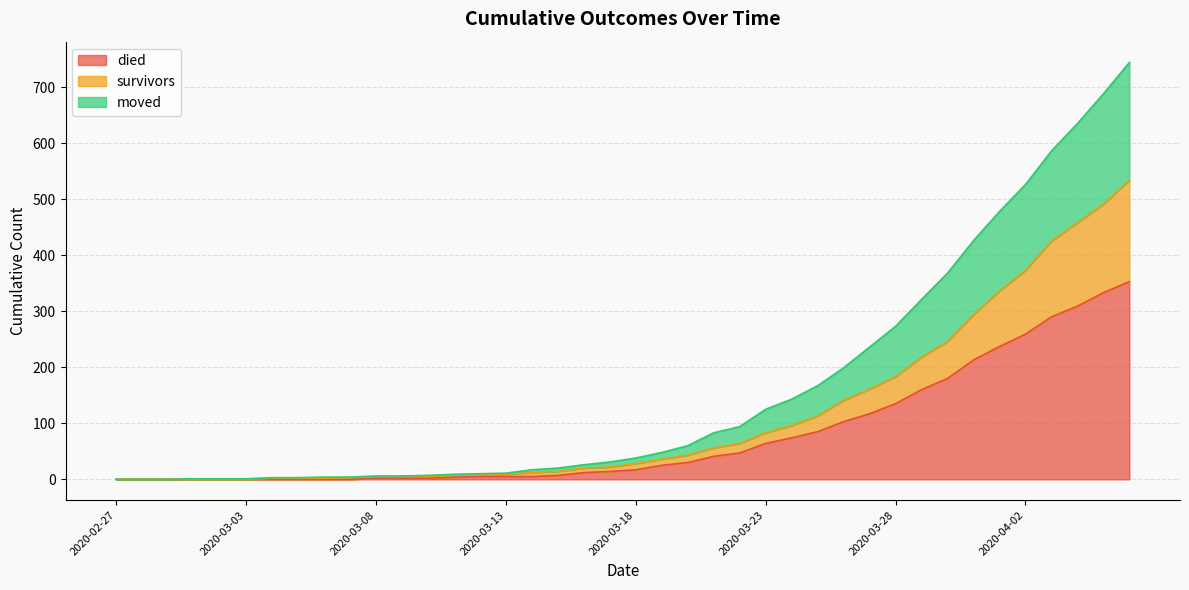

Is it true that died equals 7 at 2020-03-13?

False